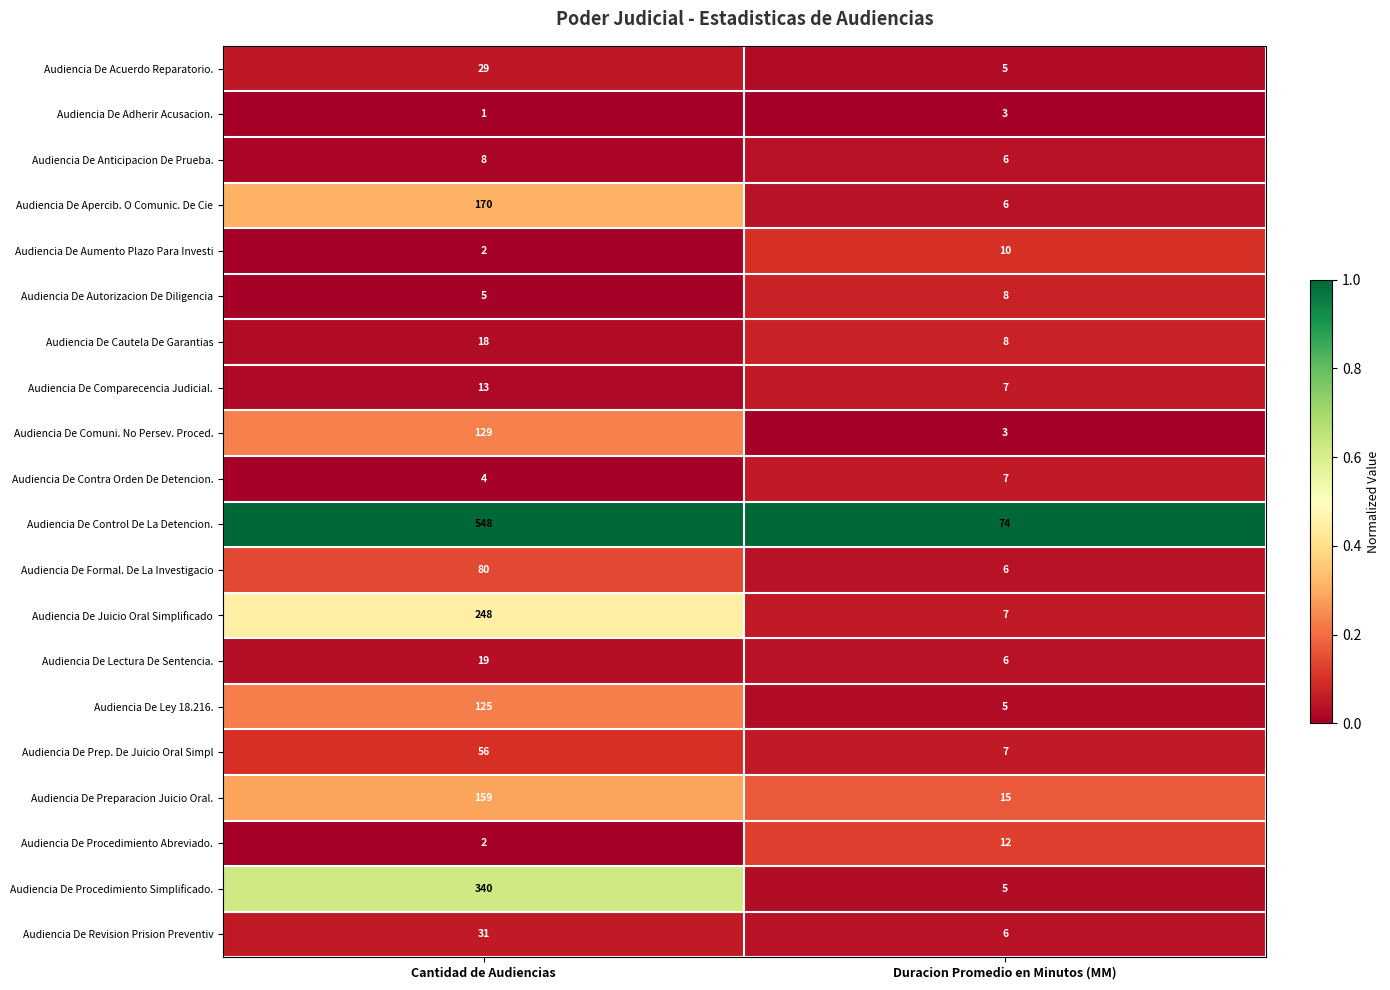

What is the total value across all series at Duracion Promedio en Minutos (MM)?

206